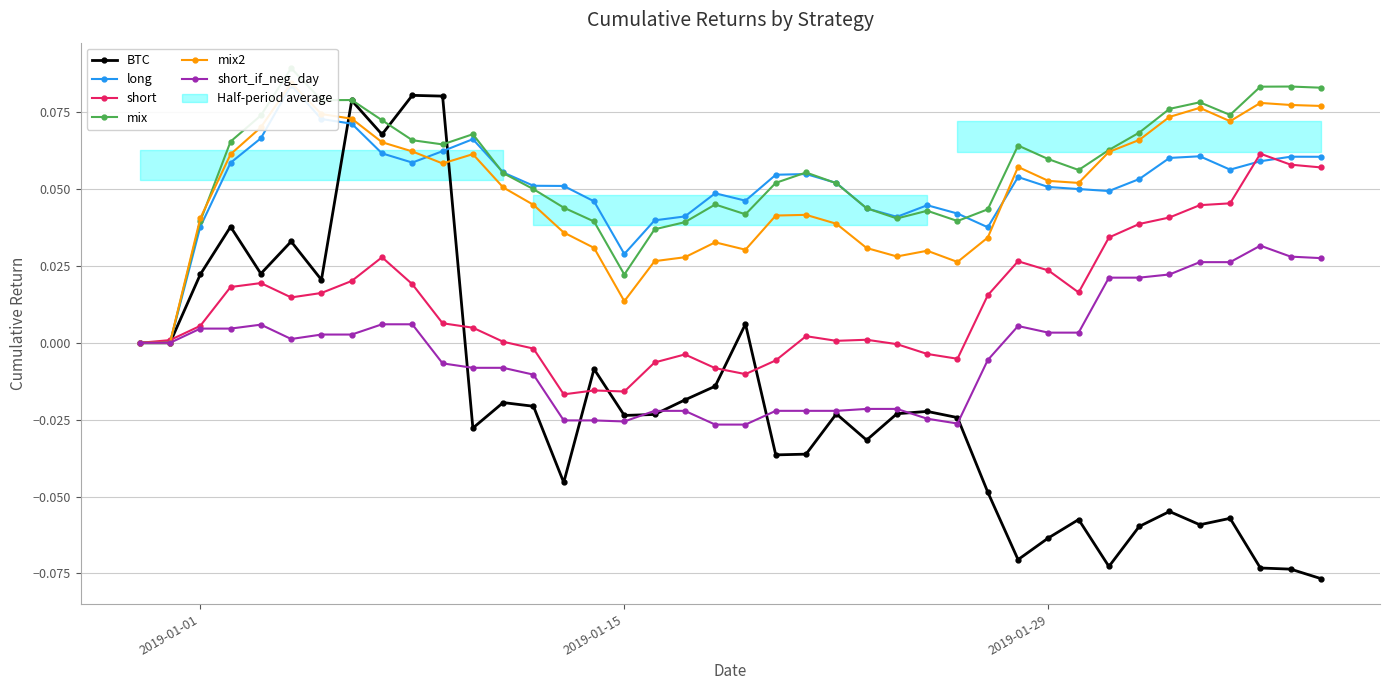

What is the difference between the maximum and minimum values in the long series?

0.1